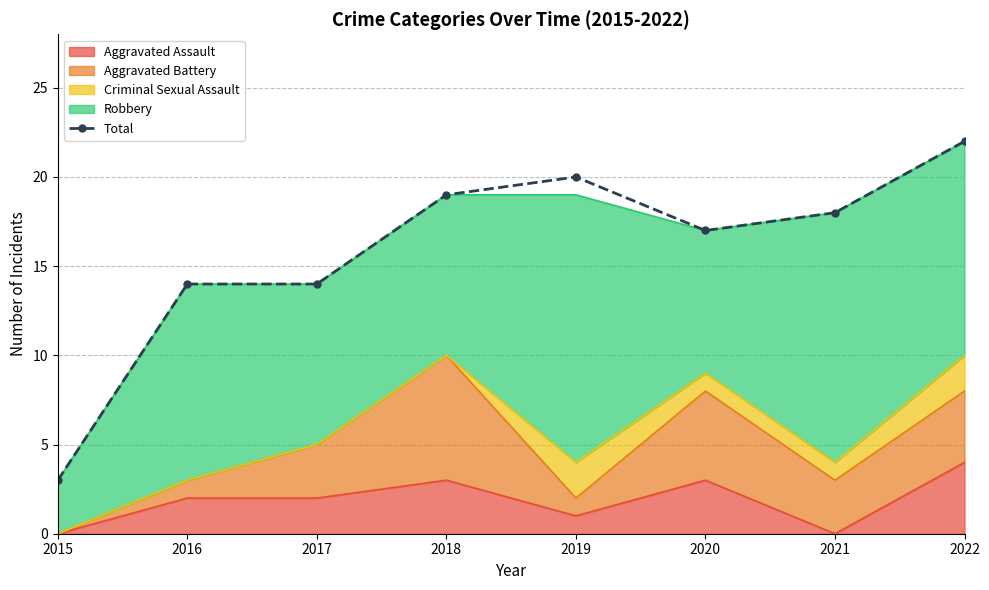

At which category does the chart reach its peak across all series?

2022